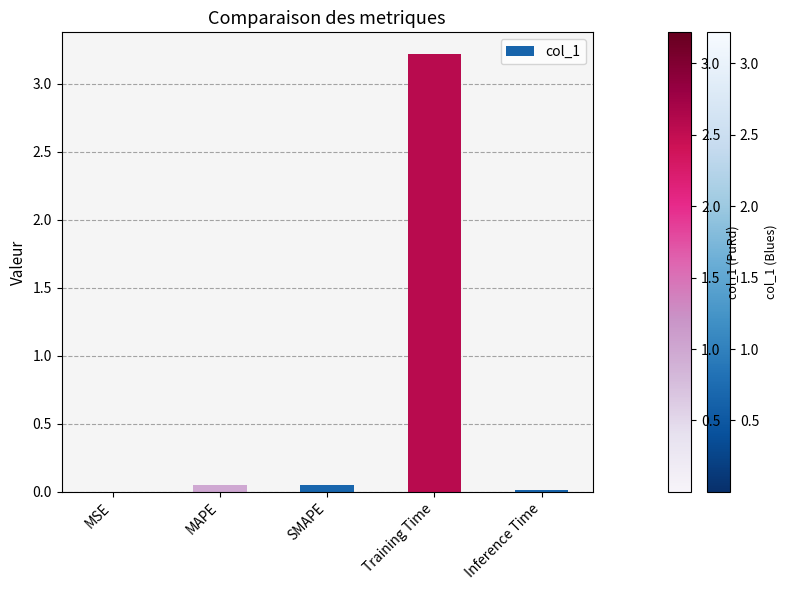

The chart shows a value of 1.7 at Training Time. True or false?

False